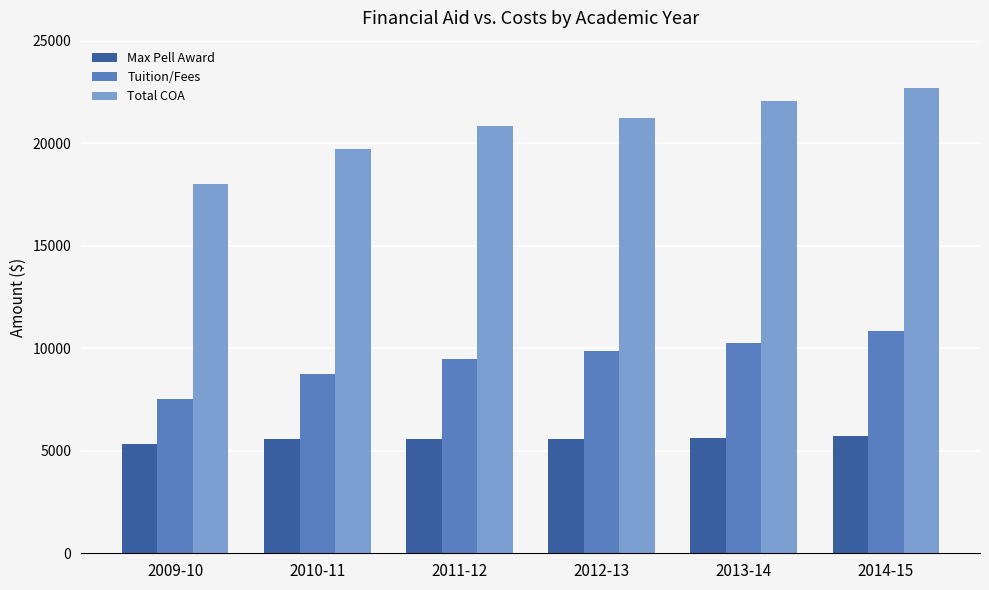

Which category has the lowest value in the Total COA series?

2009-10